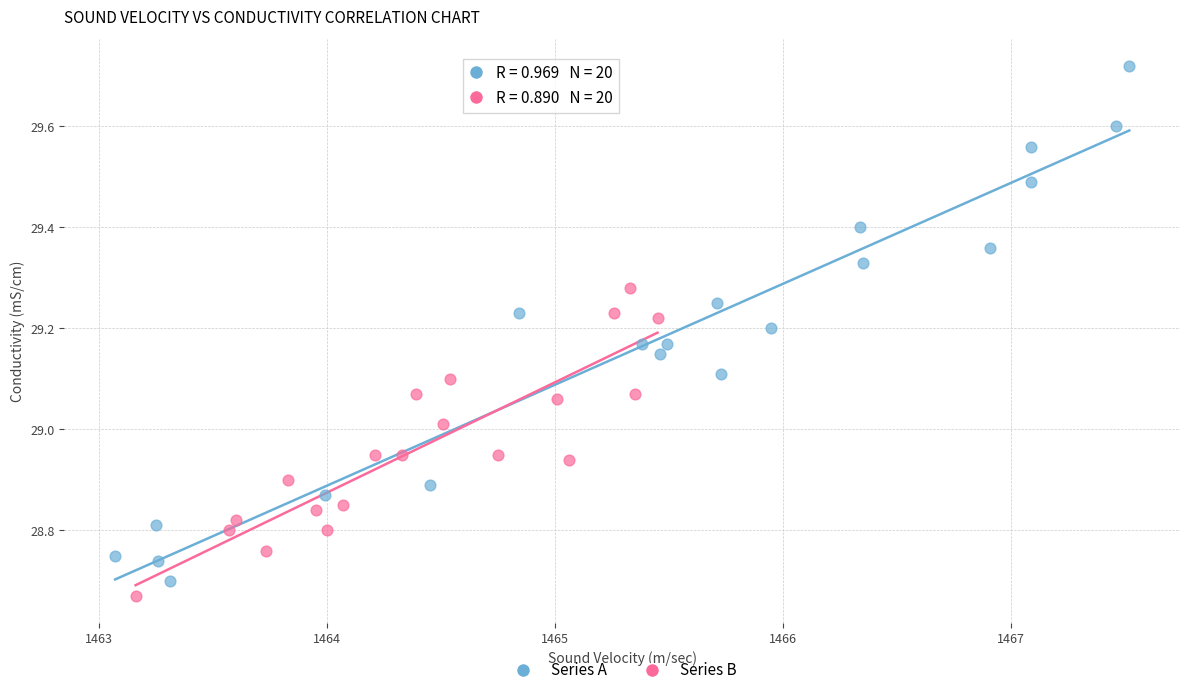

Which series contains the highest Y value?

Series A